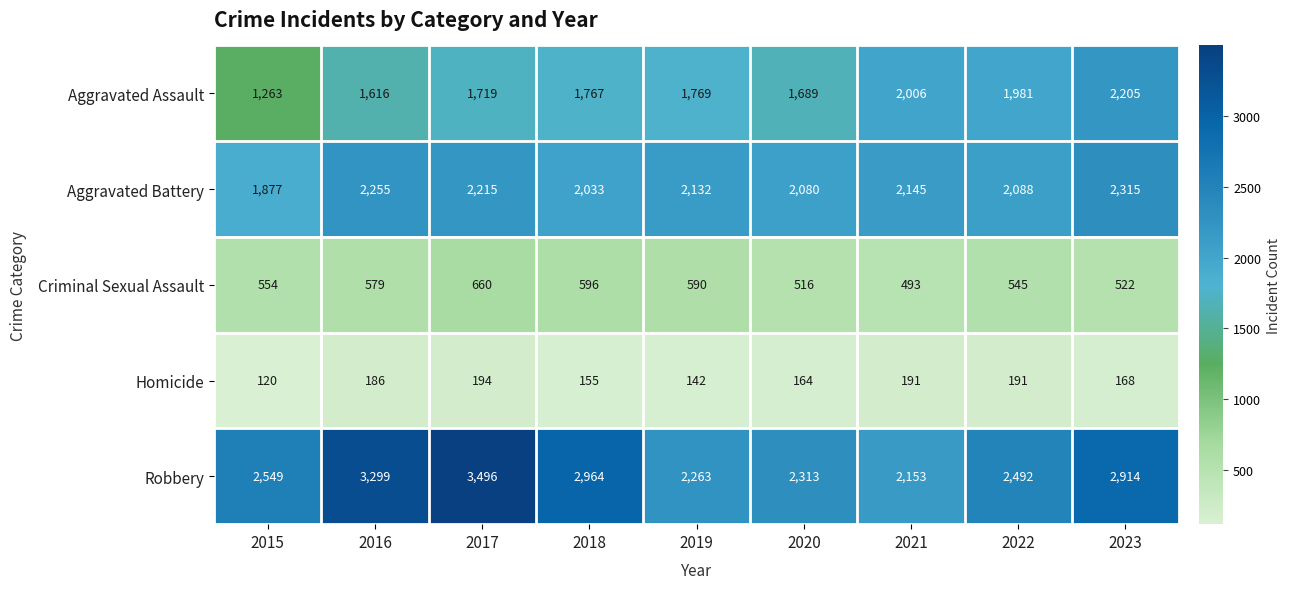

What is the average value of the Homicide series?

168